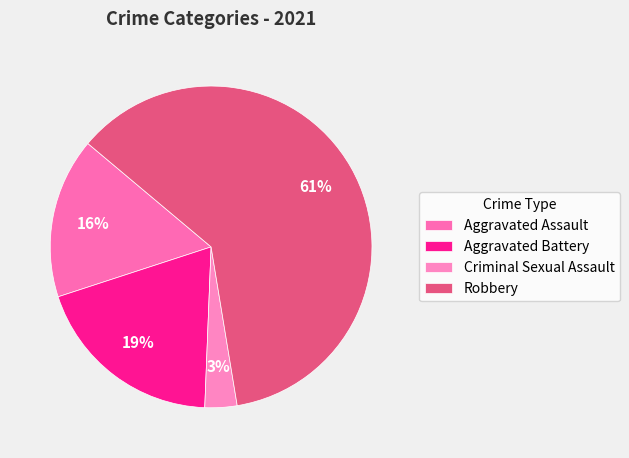

Between Criminal Sexual Assault and Aggravated Battery, which is larger?

Aggravated Battery